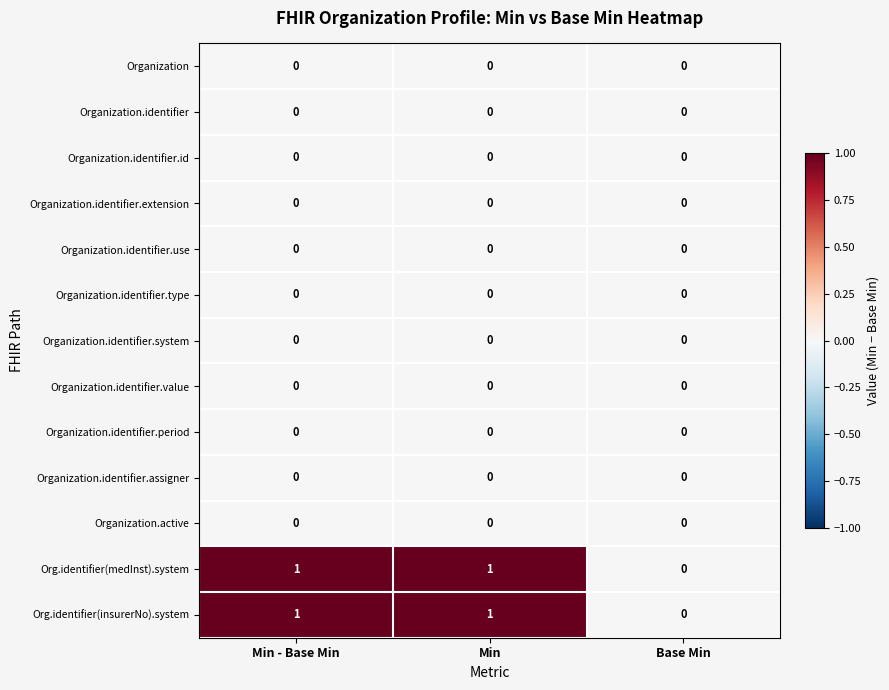

Is it true that Organization.identifier.id equals 0 at Min?

True